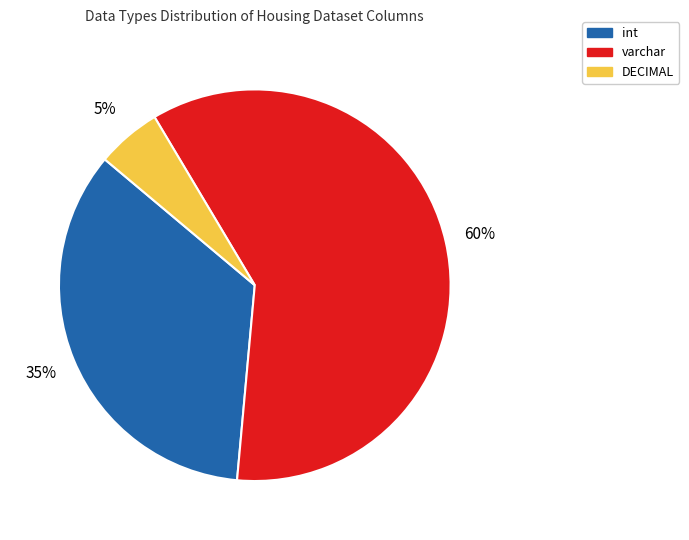

Rank the categories by value from lowest to highest.

DECIMAL, int, varchar